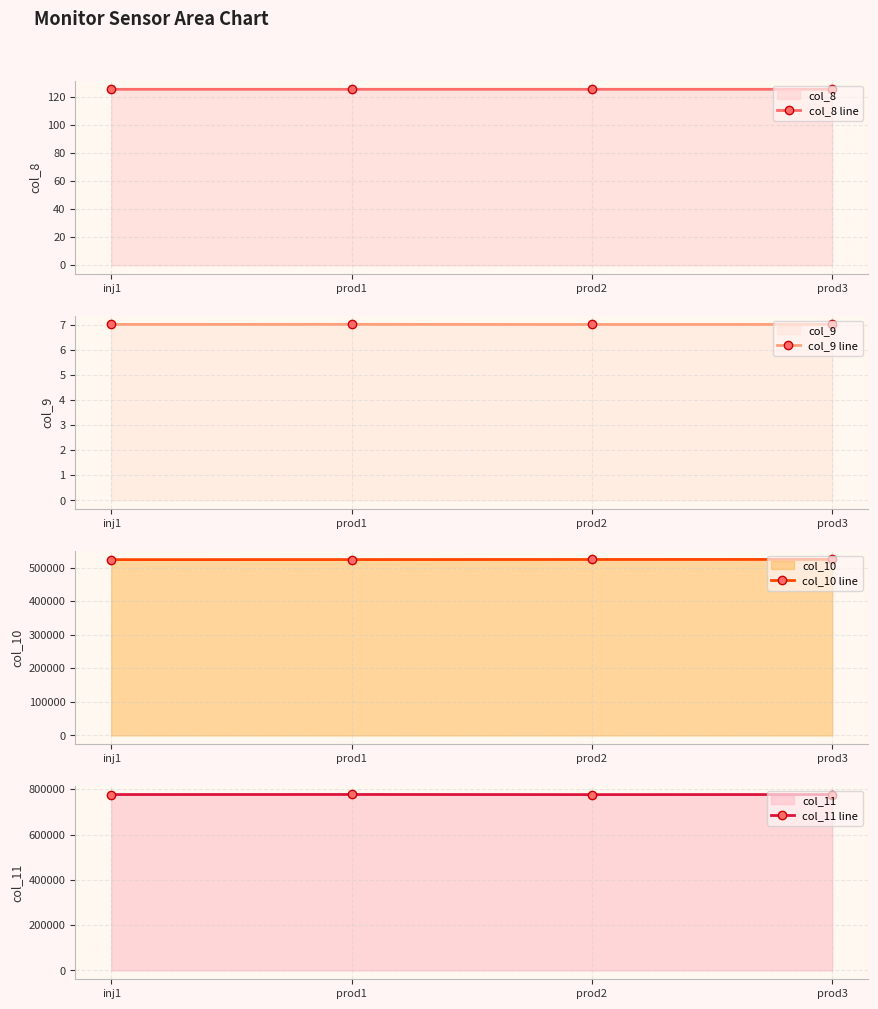

True or false: col_9 line has more than 0 interior local peaks.

True